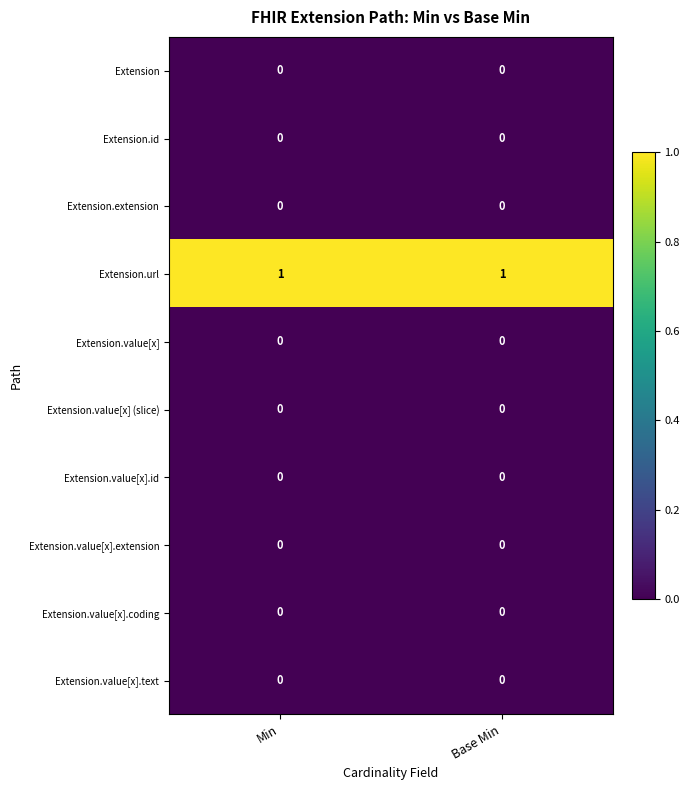

Is it true that Extension.value[x].coding equals 0 at Min?

True